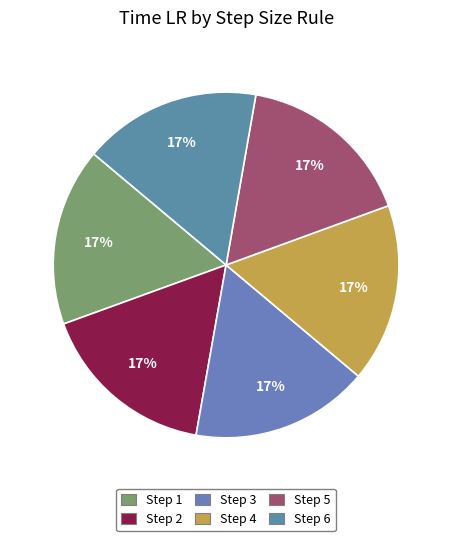

How many segments does this pie chart have?

6